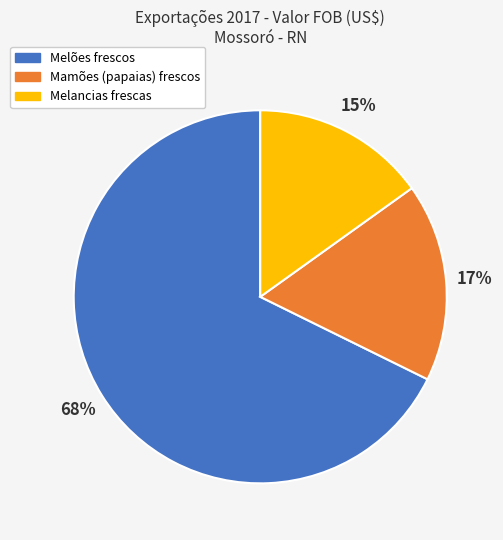

How many segments does this pie chart have?

3